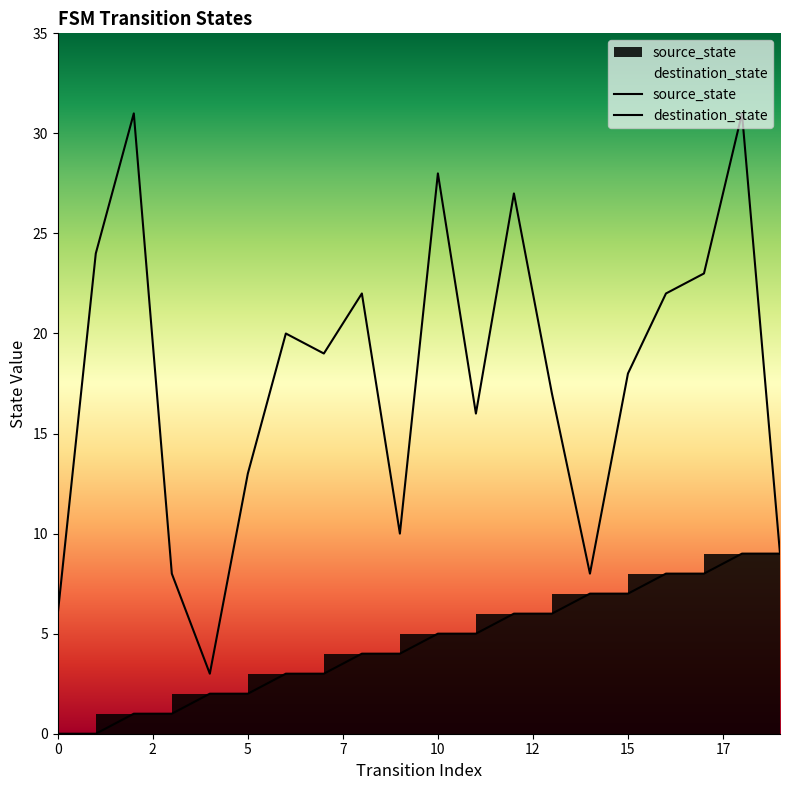

Is the value of destination_state at 10 greater than the value of source_state at 1?

Yes